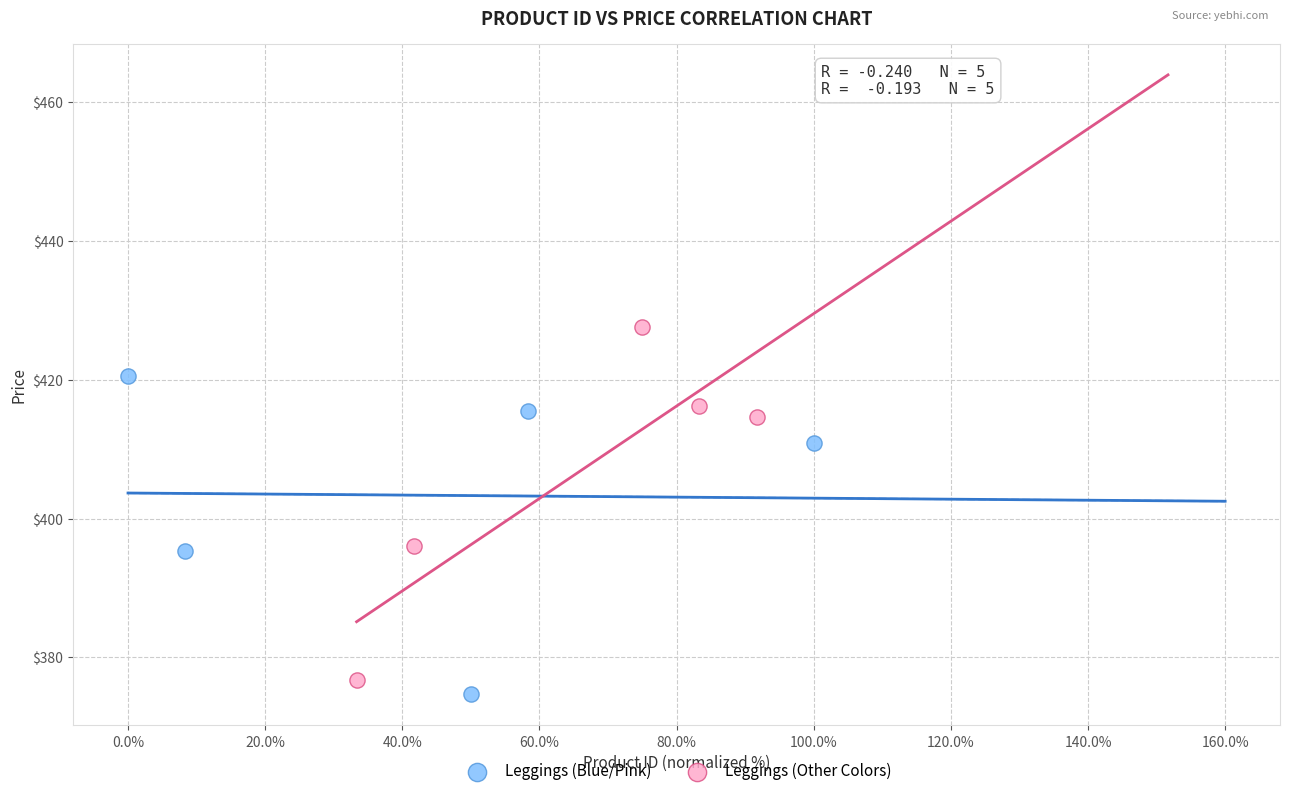

Which series contains the lowest Y value?

Leggings (Blue/Pink)